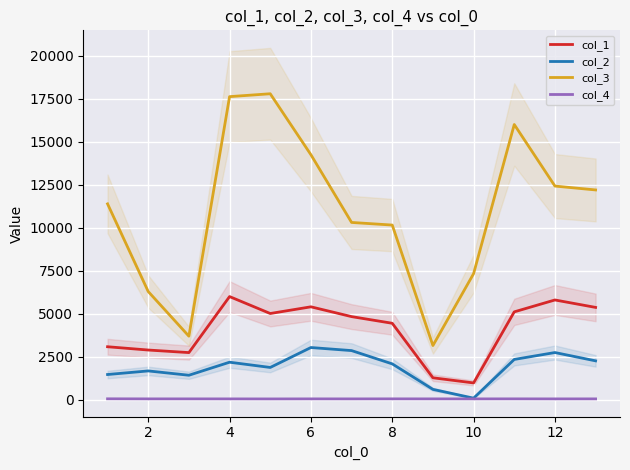

True or false: col_1 and col_4 cross at least once.

False